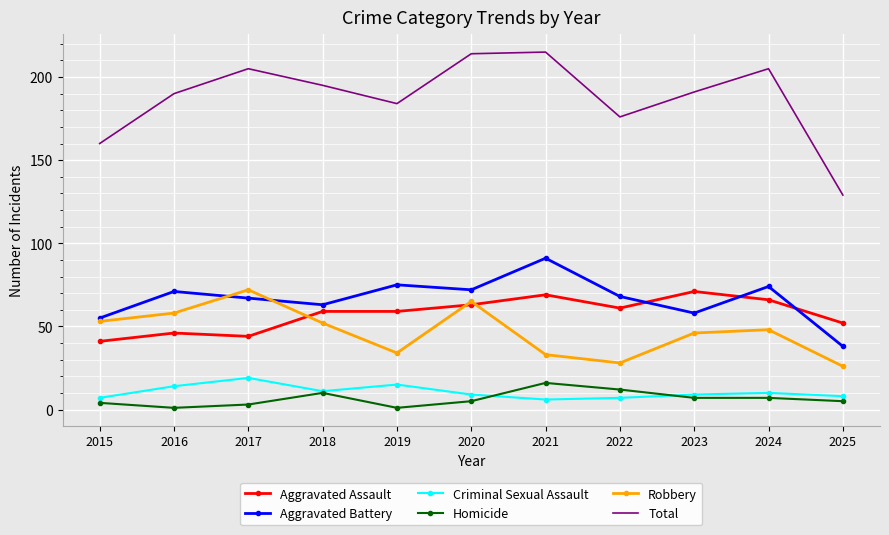

Which series has the largest total across all categories?

Total